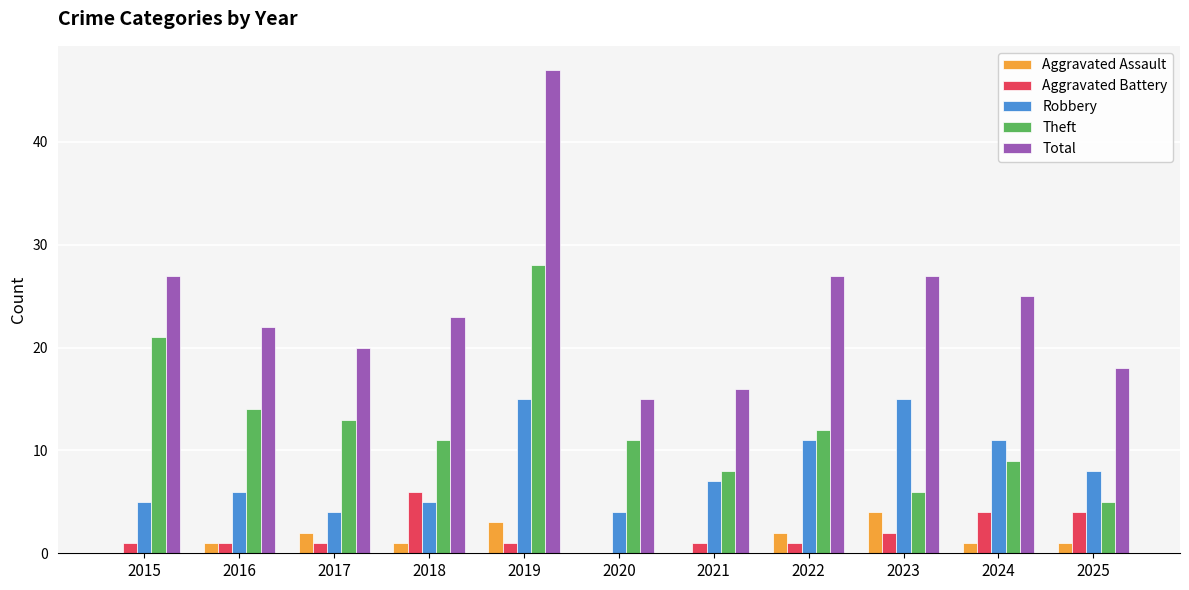

True or false: Aggravated Battery has a value of 7 at 2025.

False